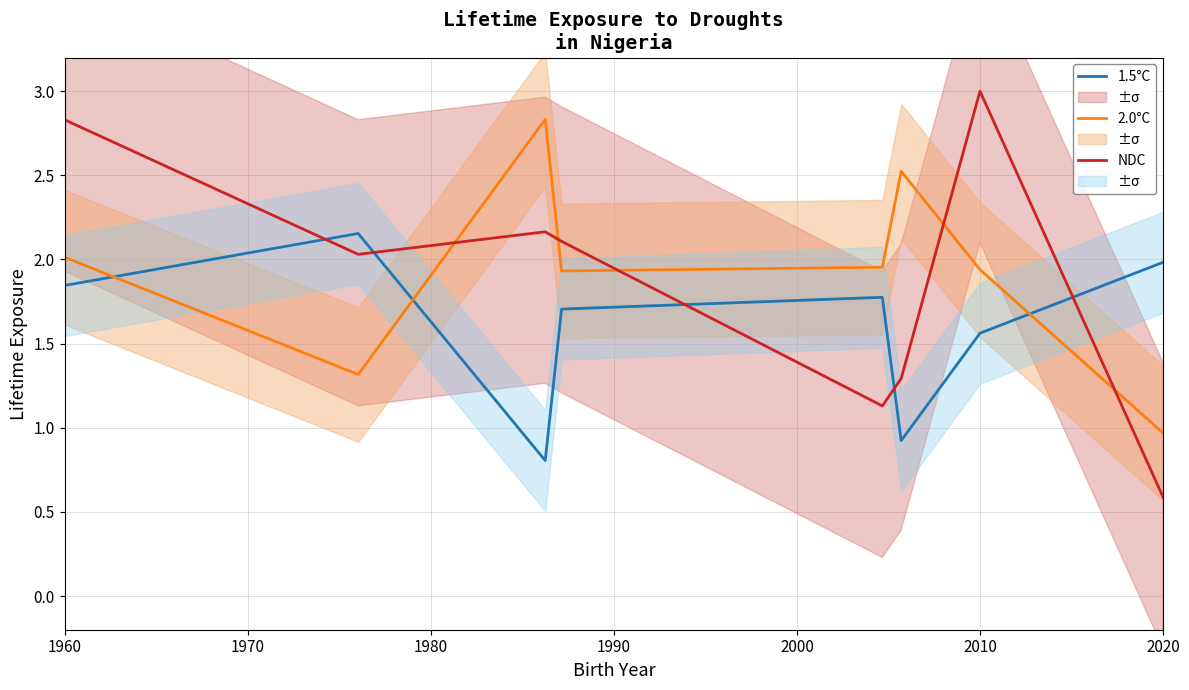

In 1.5°C, how many points are lower than both neighbors (excluding endpoints)?

2